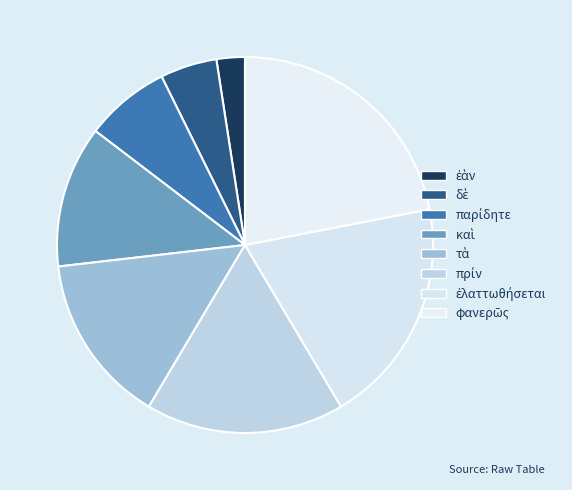

How many segments does this pie chart have?

8